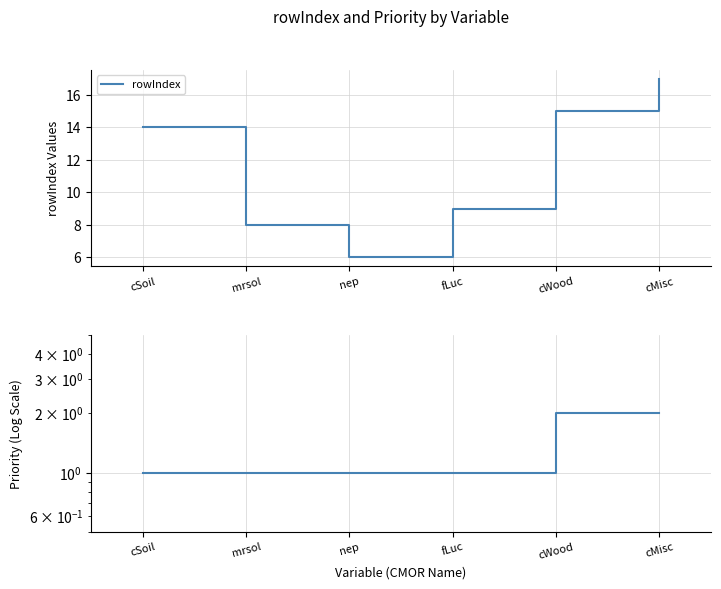

How many data points in rowIndex are above 14?

2